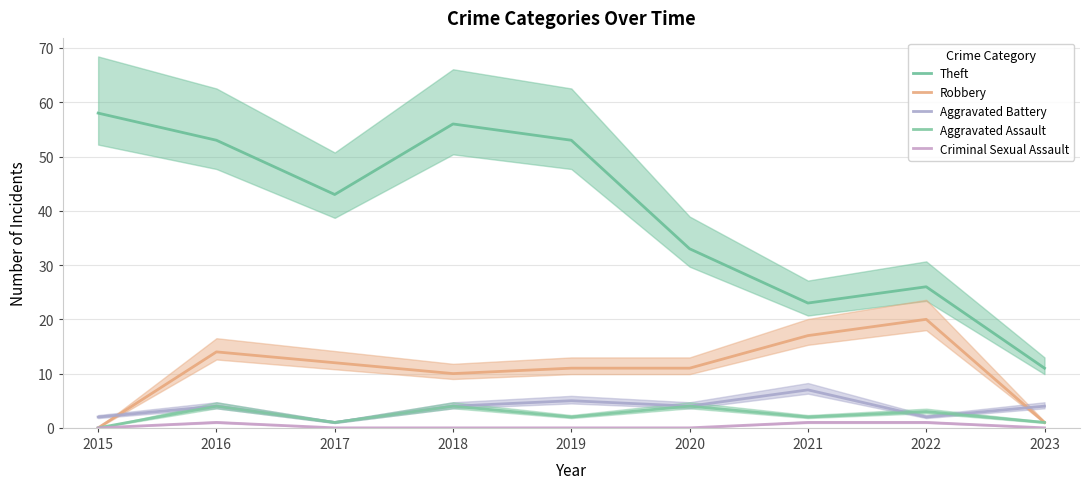

Reading left to right, extract all data points from this chart.

Theft: 58	53	43	56	53	33	23	26	11
Robbery: 0	14	12	10	11	11	17	20	1
Aggravated Battery: 2	4	1	4	5	4	7	2	4
Aggravated Assault: 0	4	1	4	2	4	2	3	1
Criminal Sexual Assault: 0	1	0	0	0	0	1	1	0